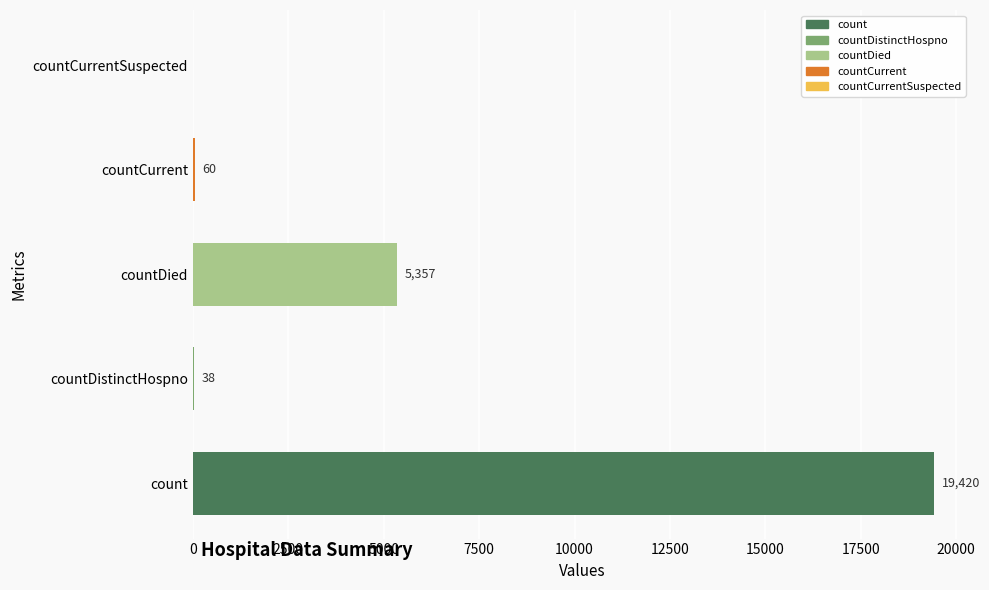

Does the chart contain stacked bars?

No